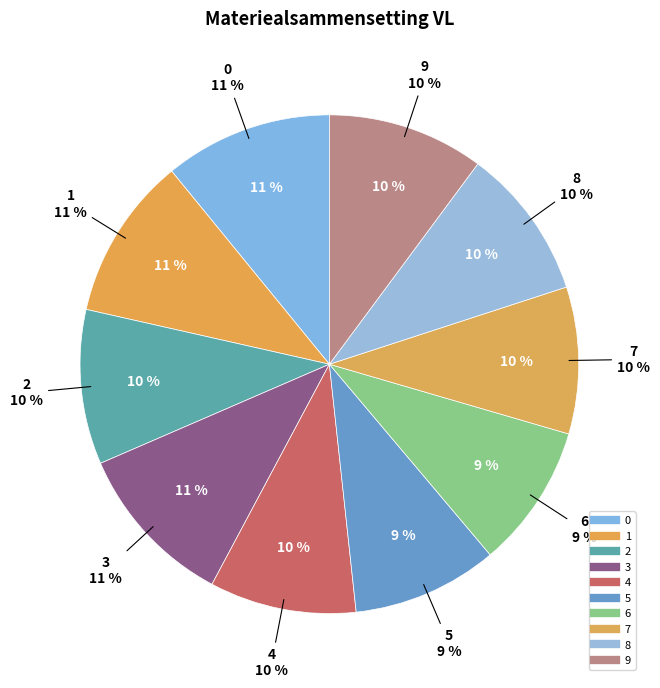

To the nearest percent, what is the difference between the largest and smallest slice percentages?

2%